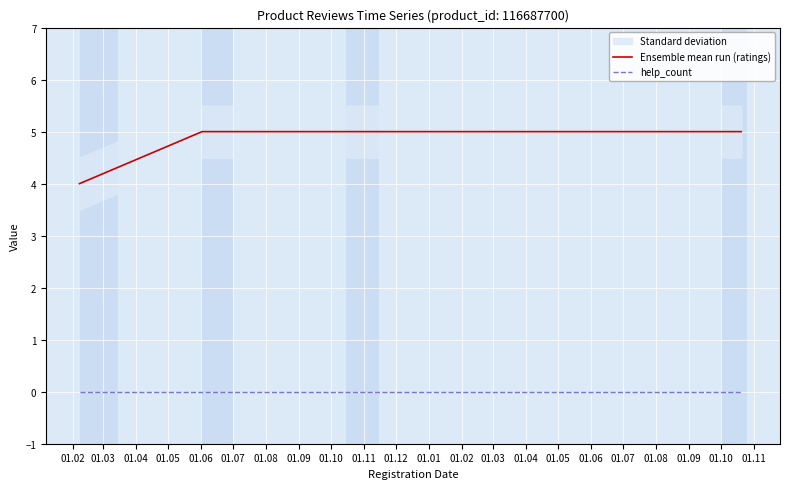

At 01.05, list the series in order from largest to smallest.

Ensemble mean run (ratings), help_count